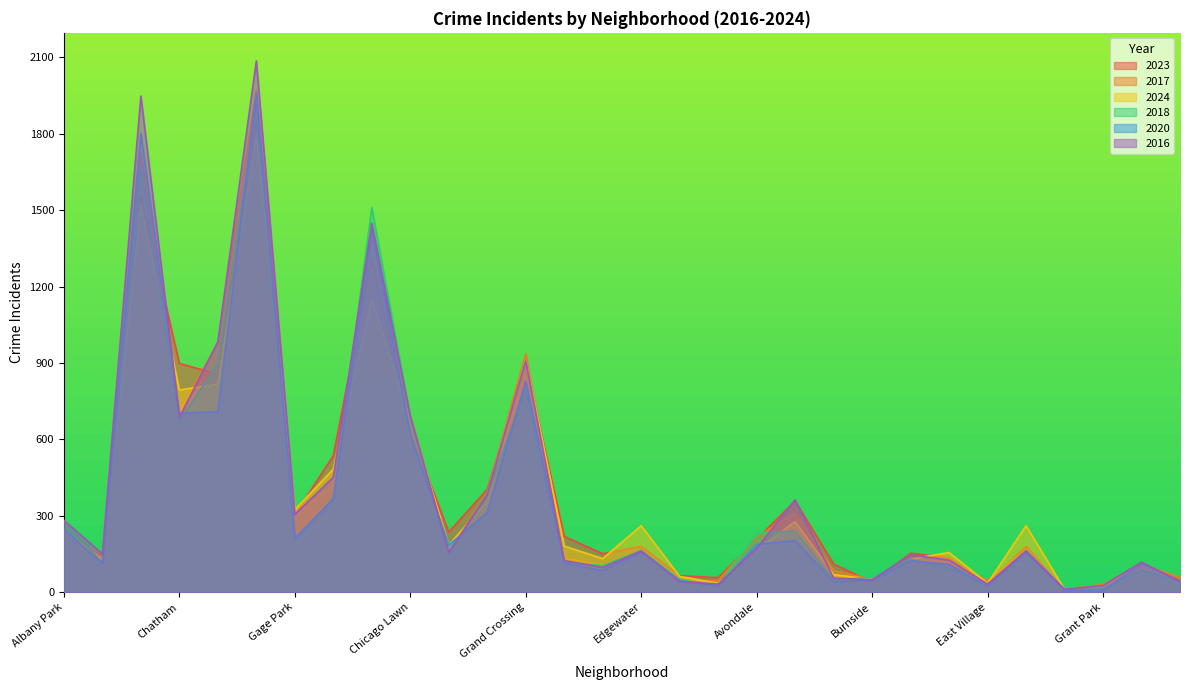

Between Grand Crossing and Garfield Ridge, which series saw the biggest shift?

2017